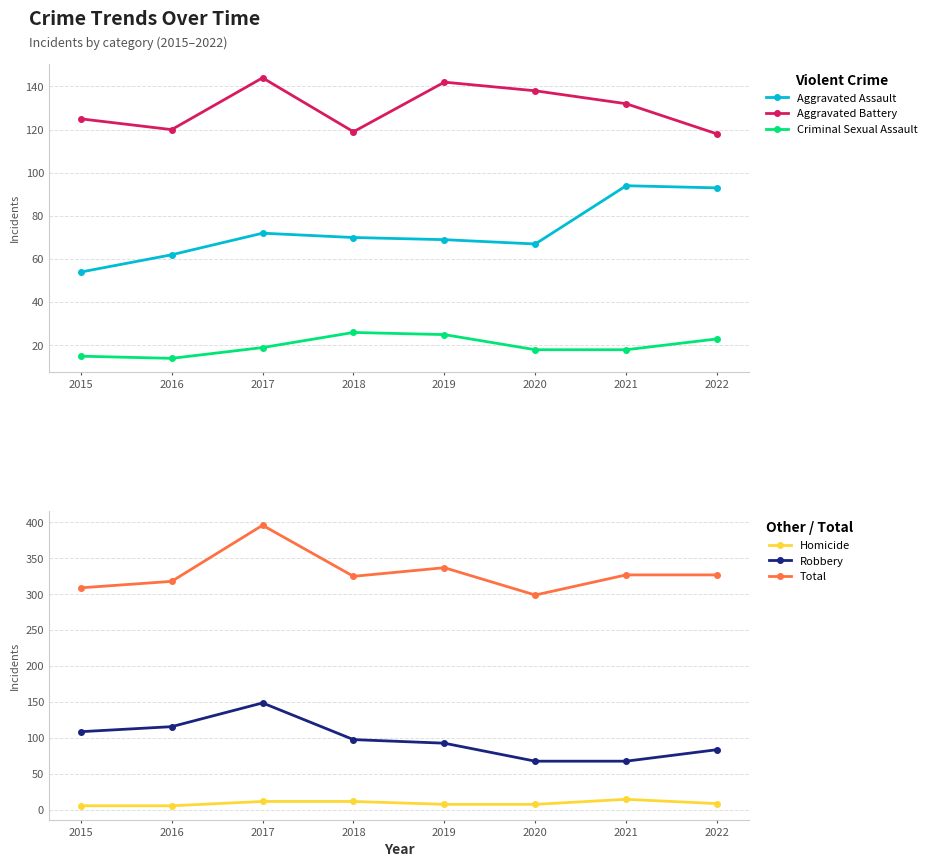

True or false: Criminal Sexual Assault and Total intersect in this chart.

False